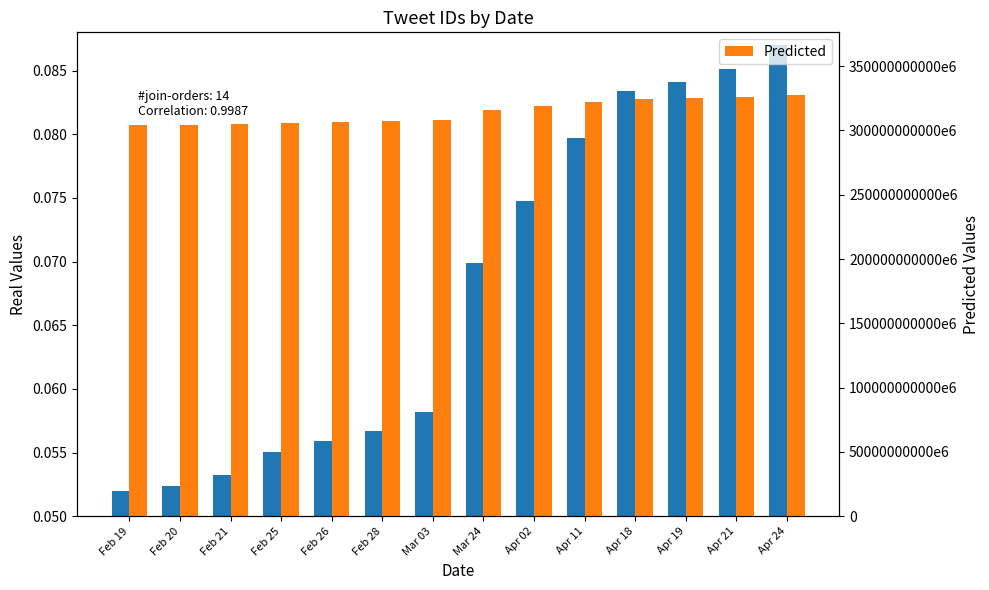

At how many categories does at least one series exceed 255735659048731584?

14